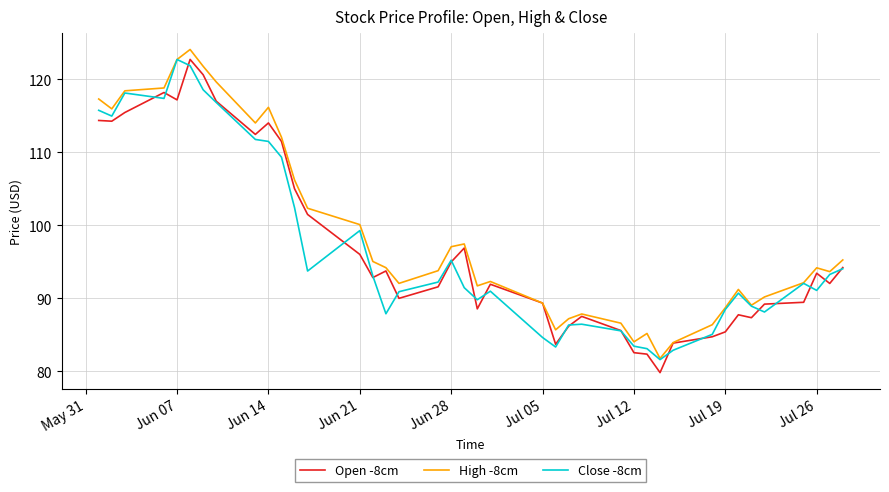

What is the minimum value shown in the chart?

79.8